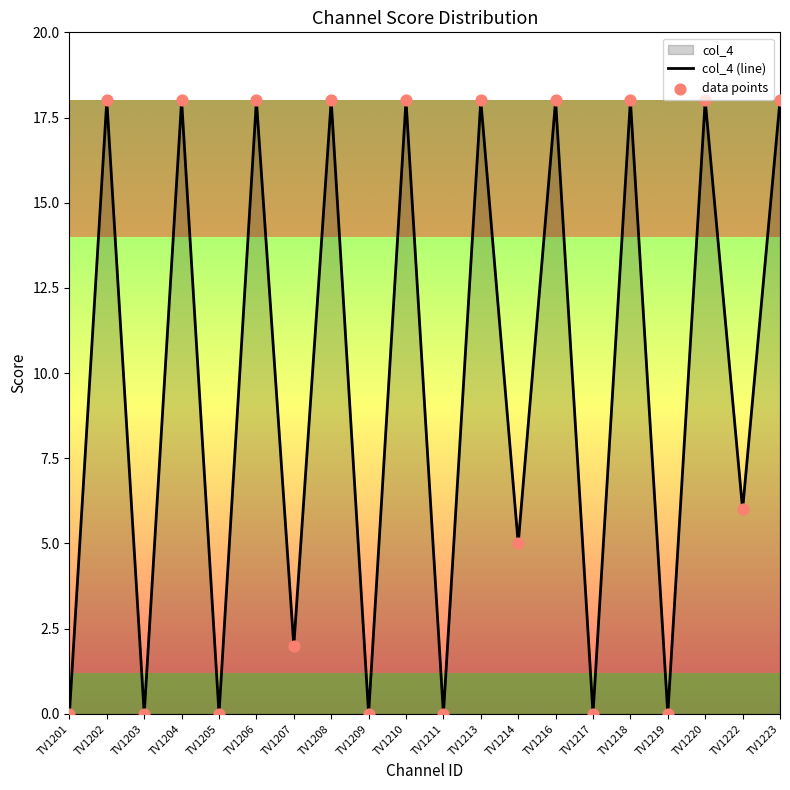

Which series reaches the maximum Y coordinate?

col_4 (line)